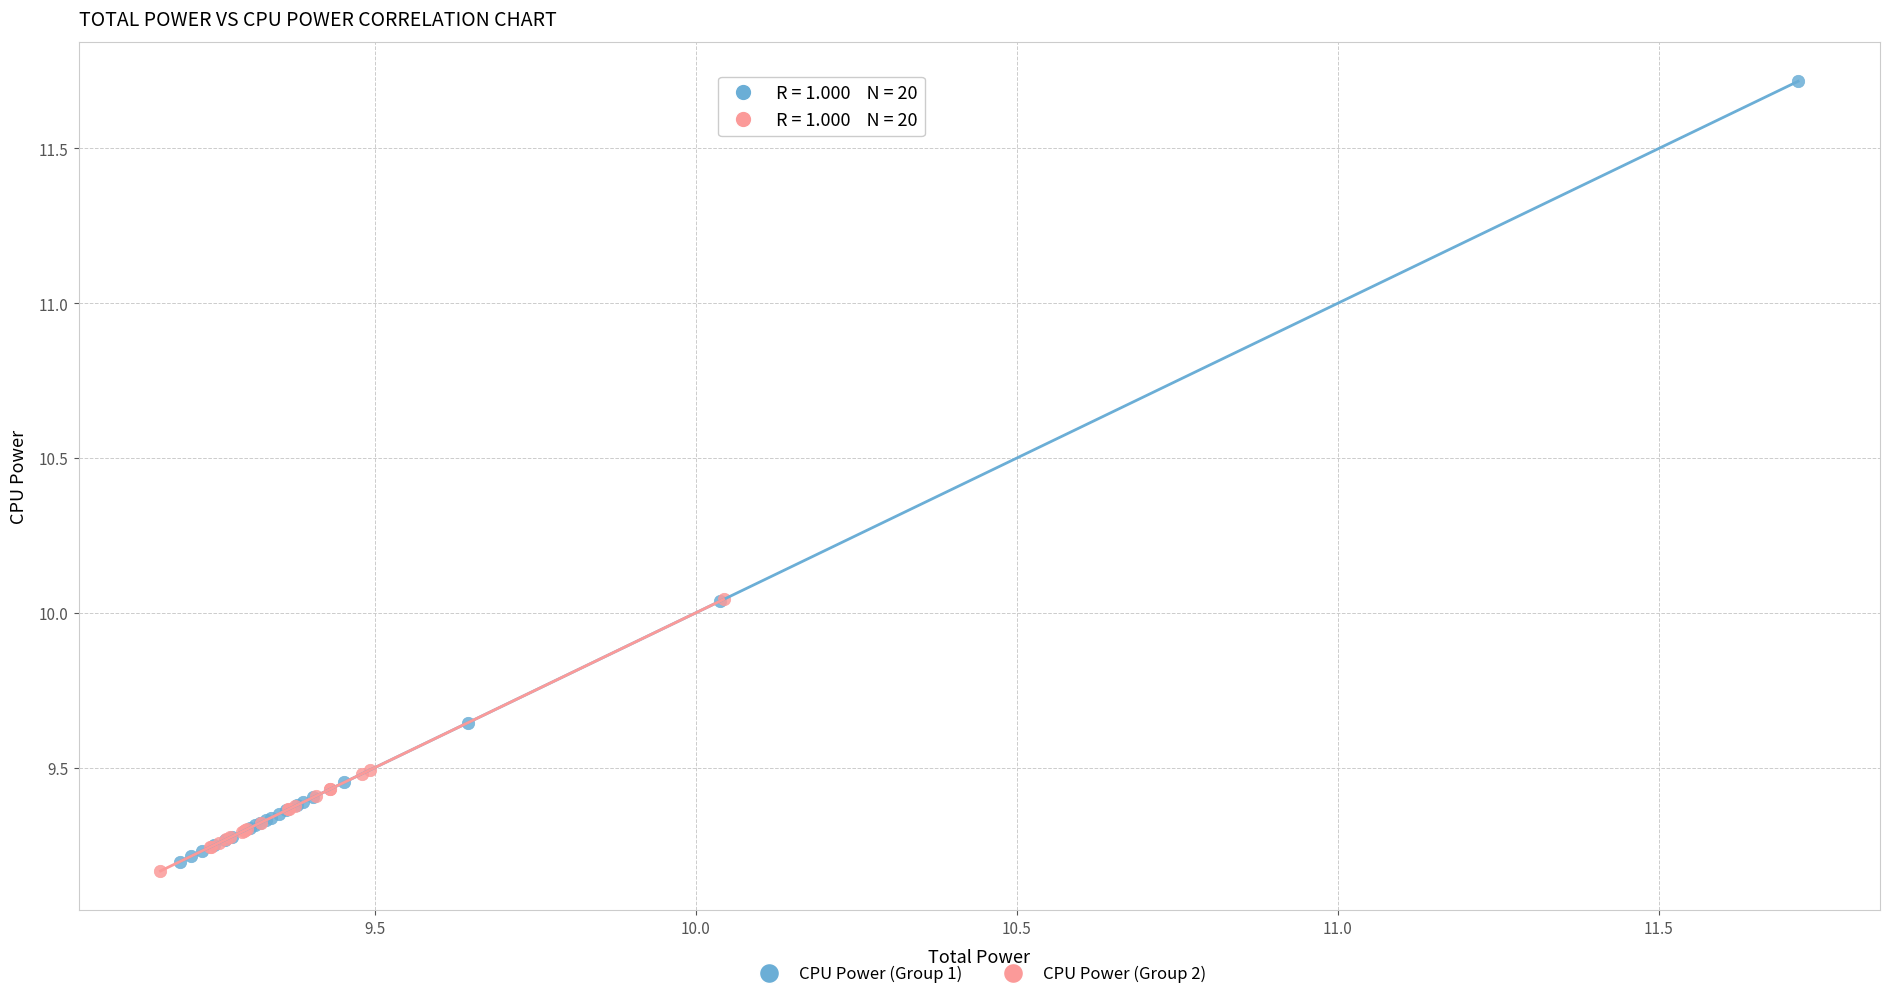

Which series contains the highest Y value?

CPU Power (Group 1)